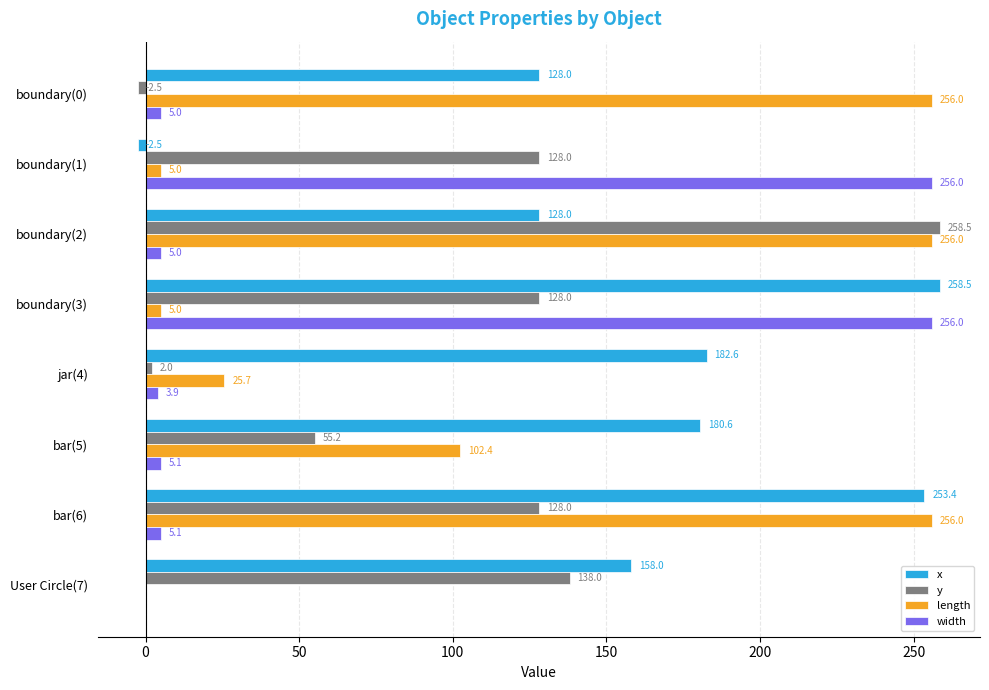

What is the maximum value for y?

258.5